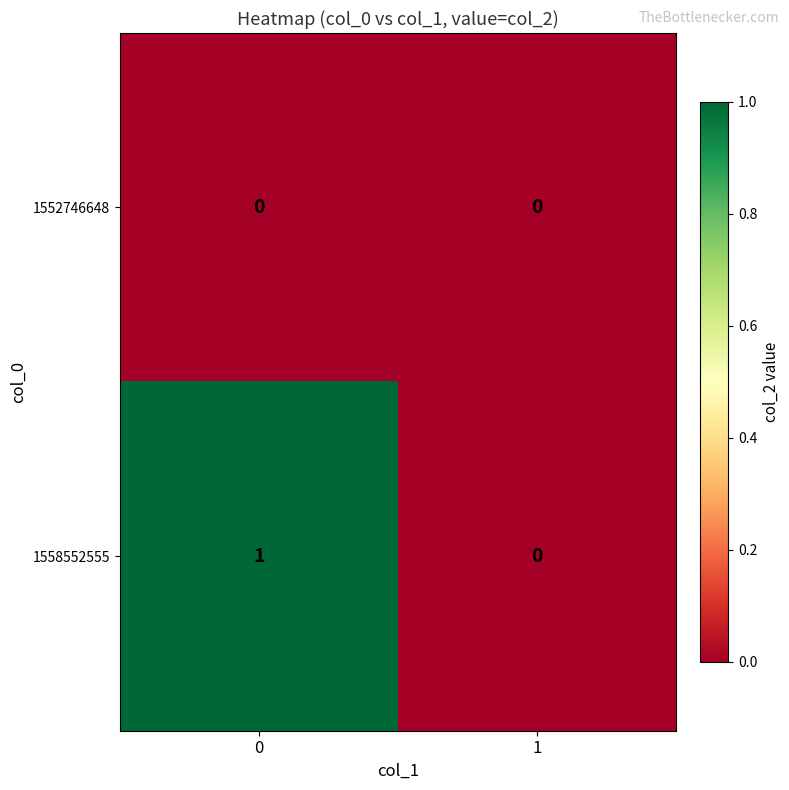

Which series changed the most between 0 and 1?

1558552555